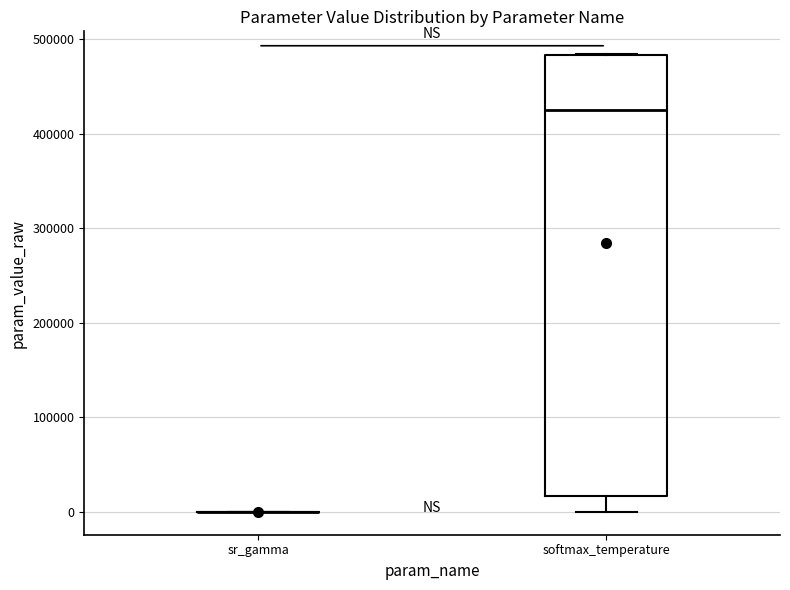

Reading left to right, transcribe this box plot: for each box, give where its median line is, the range the box spans, and where its two whiskers end, as read against the y-axis. The values are not printed on the chart, so give them approximately, as read against the axis.

sr_gamma: box collapsed to a line at 0, whiskers 0 to 0
softmax_temperature: median 420000, box 20000 to 480000, whiskers 0 to 480000